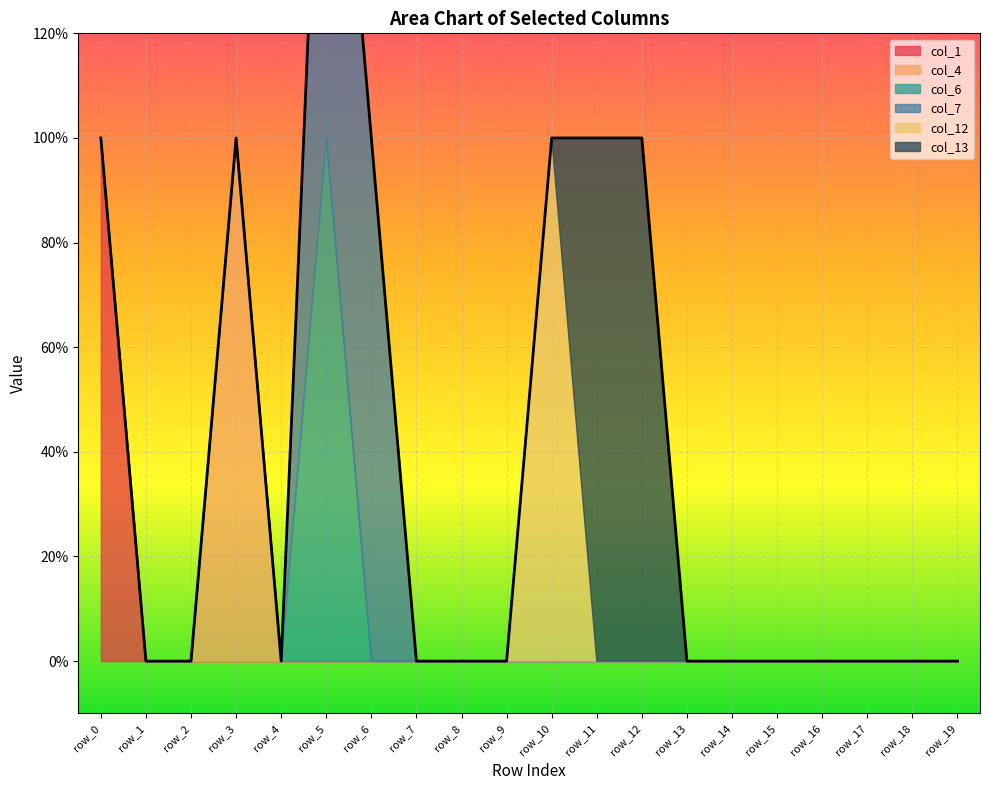

The col_7 series shows 0 at row_14. True or false?

True